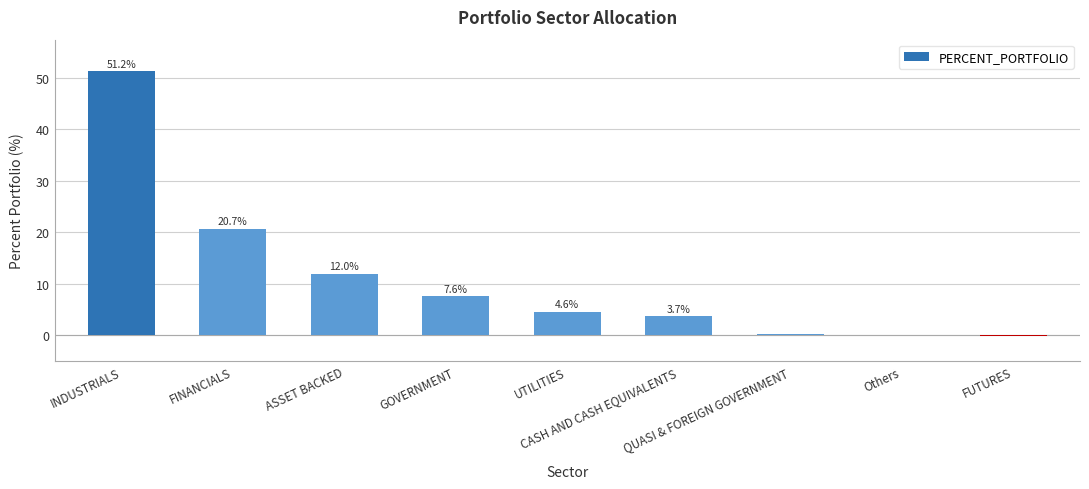

What is the sum of all values?

100.0